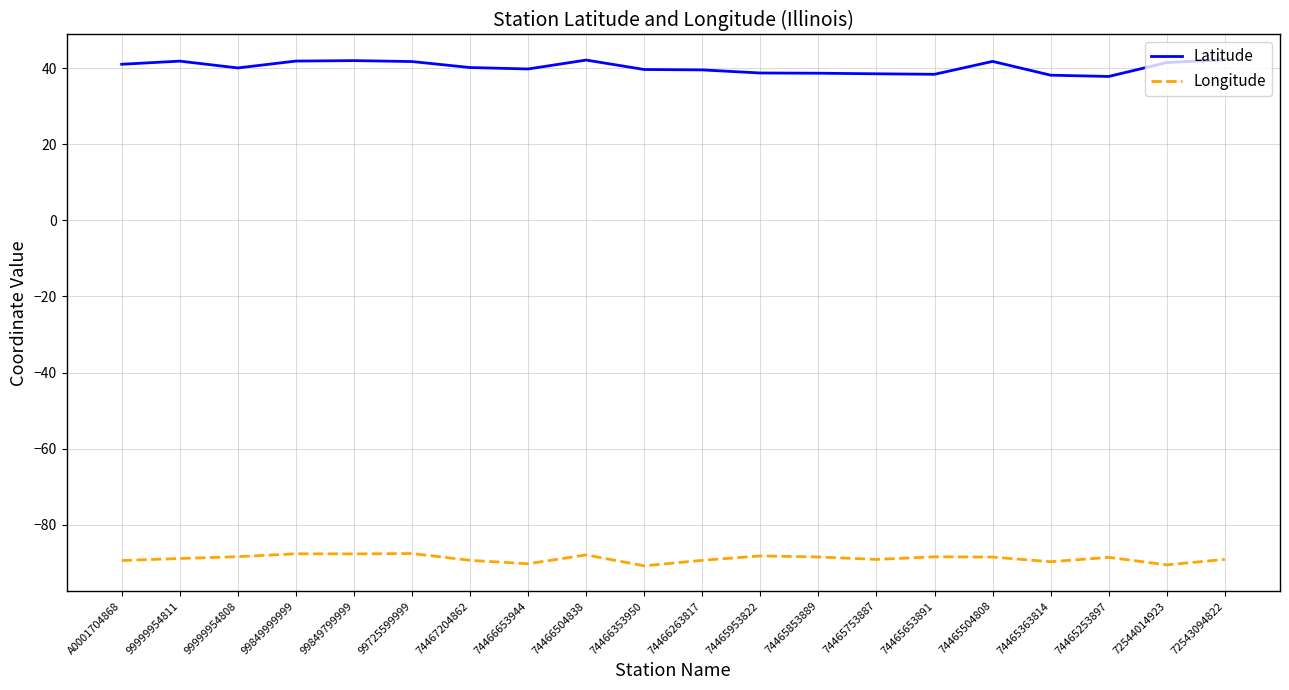

True or false: Latitude has a value of 39.8 at 74466653944.

True